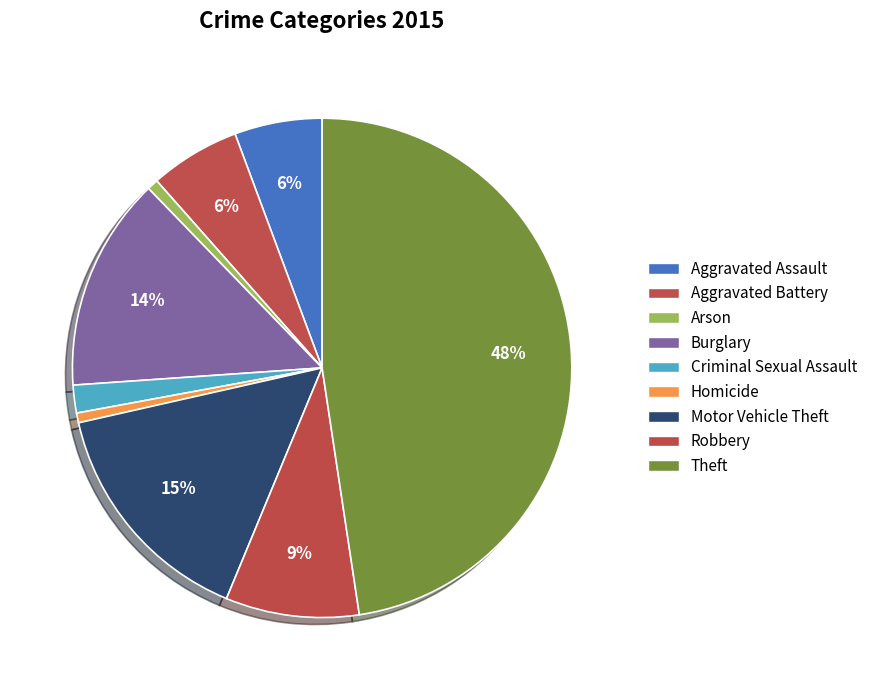

How much of the chart is everything except Motor Vehicle Theft?

84.8%